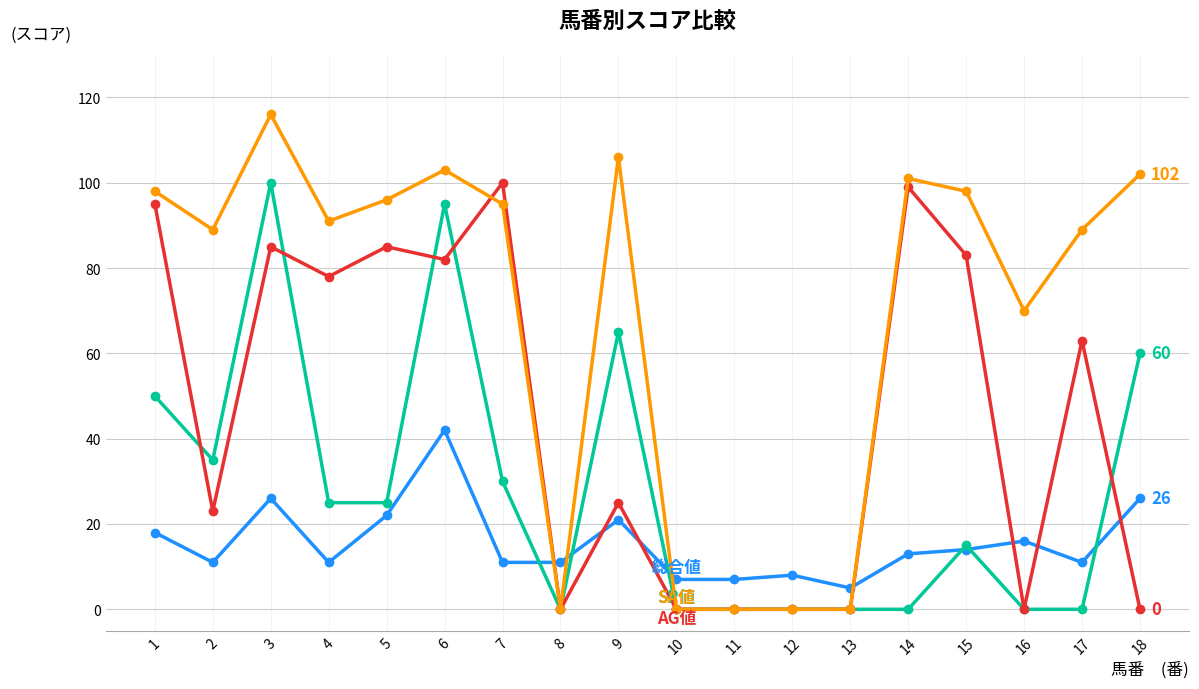

Which category has the highest value across all series?

3